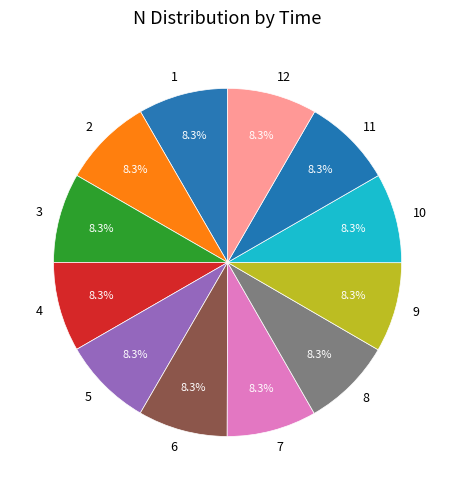

What is the total percentage of 10 and 7?

16.7%